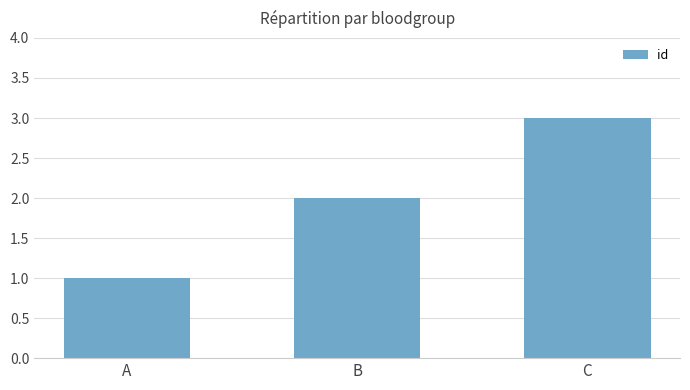

What is the value of the 1st bar from the left?

1